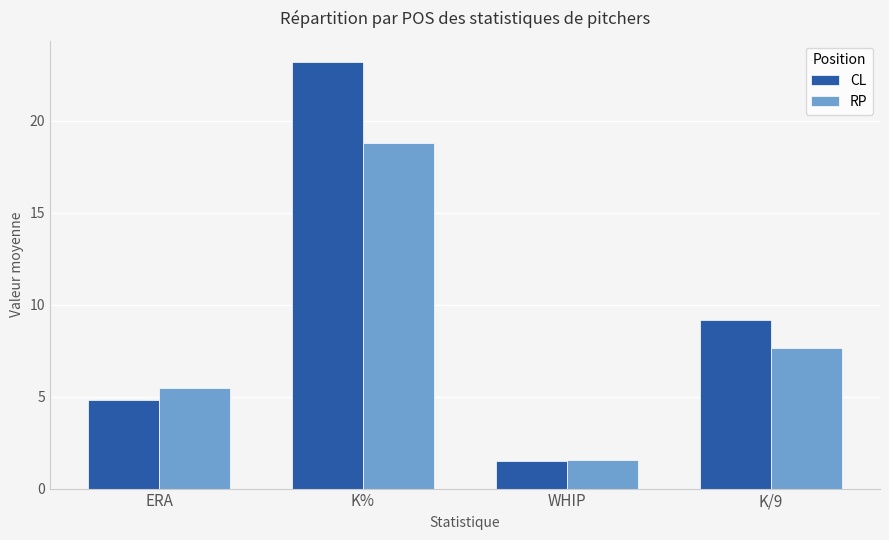

What is the difference between the maximum and second lowest values in the RP series?

13.3